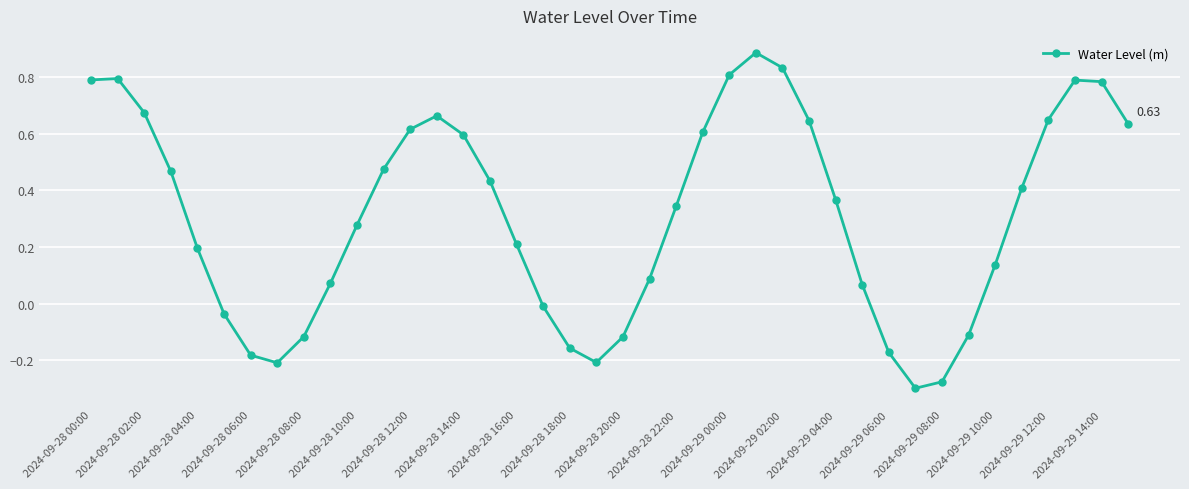

How many interior local valleys (lower than both neighbors) does the data have?

3